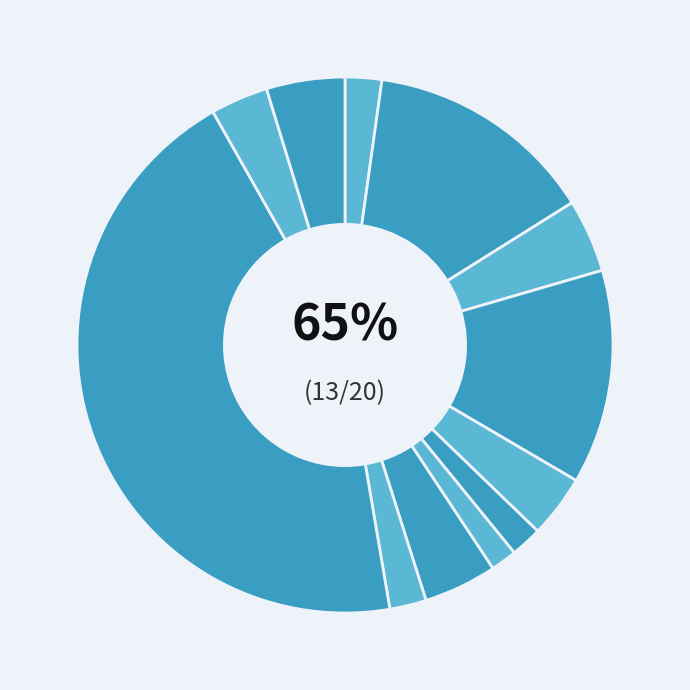

To the nearest percent, what percentage of the pie is unable?

2%